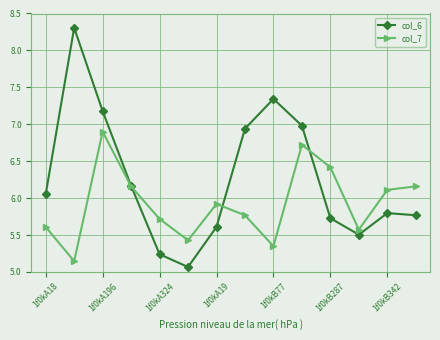

Which series has the largest range (max minus min)?

col_6